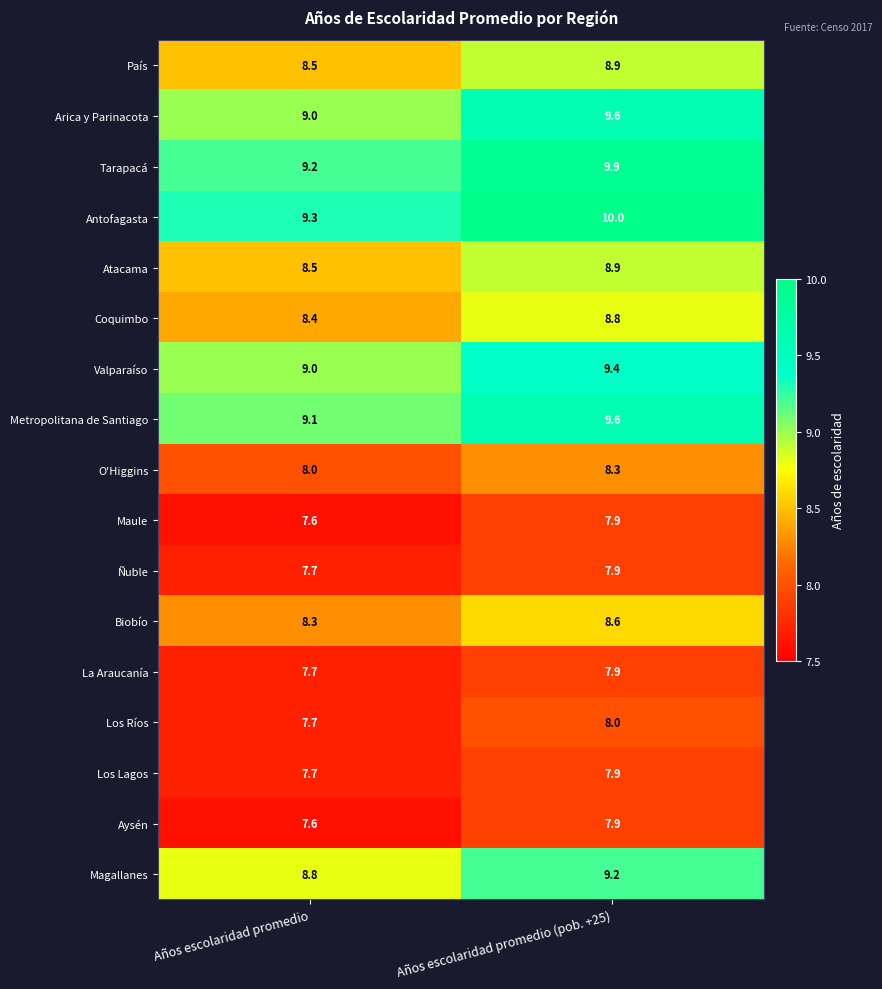

What is the spread (max minus min) of values at Años escolaridad promedio?

1.7